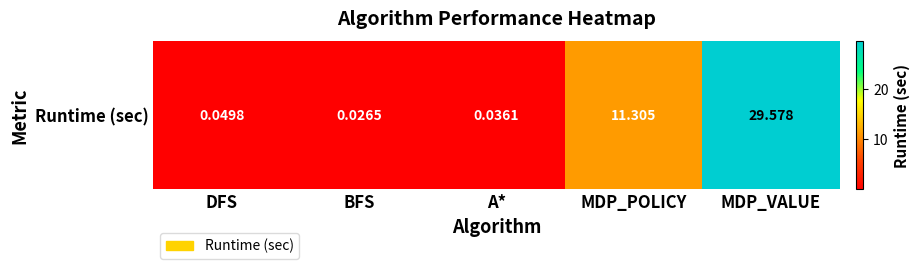

What is the greatest value displayed?

29.6